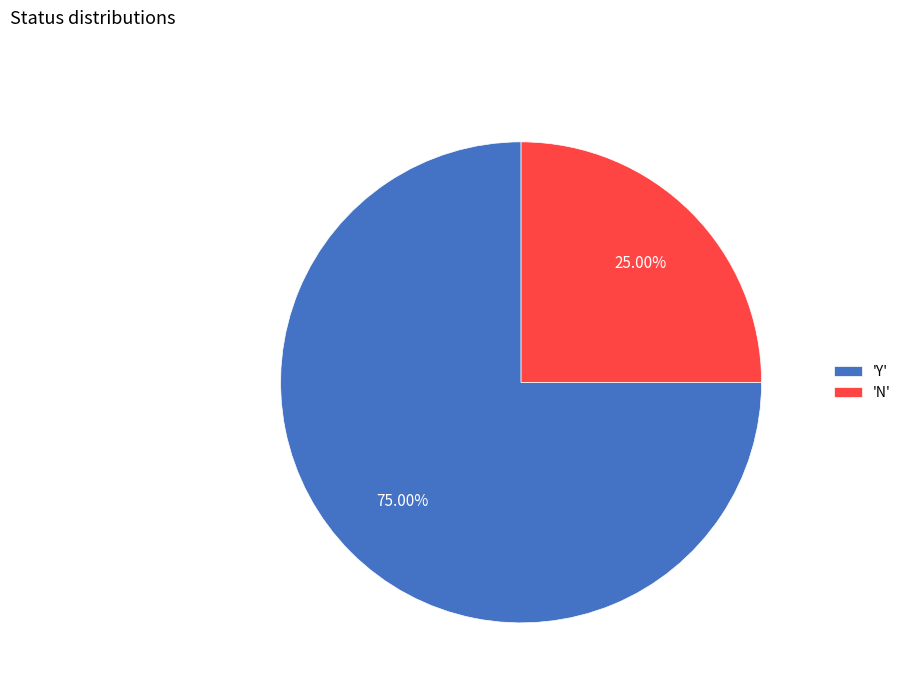

What is the majority slice?

'Y'